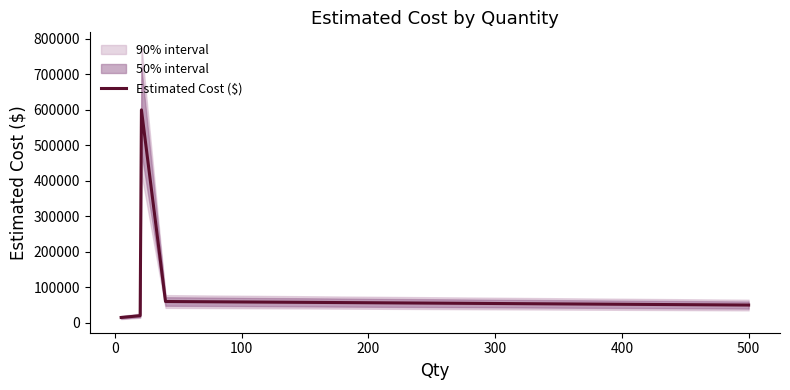

What is the maximum value for Estimated Cost ($)?

600000